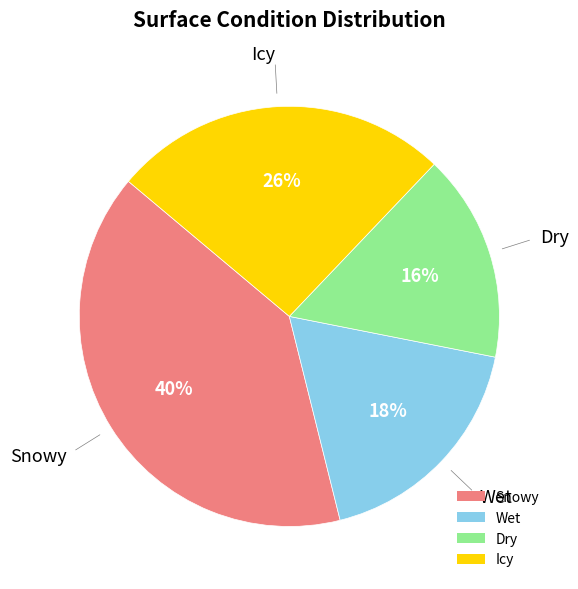

Combined, do Icy and Snowy account for over 50%?

Yes